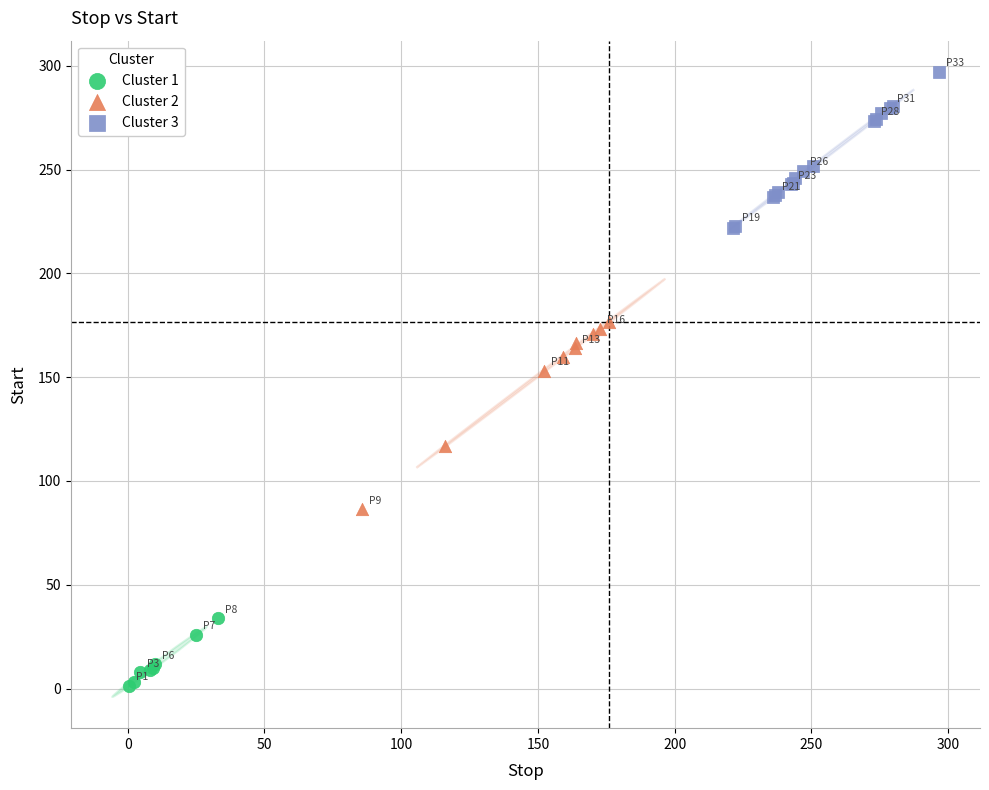

What are all the series names shown in the legend?

Cluster 1, Cluster 2, Cluster 3